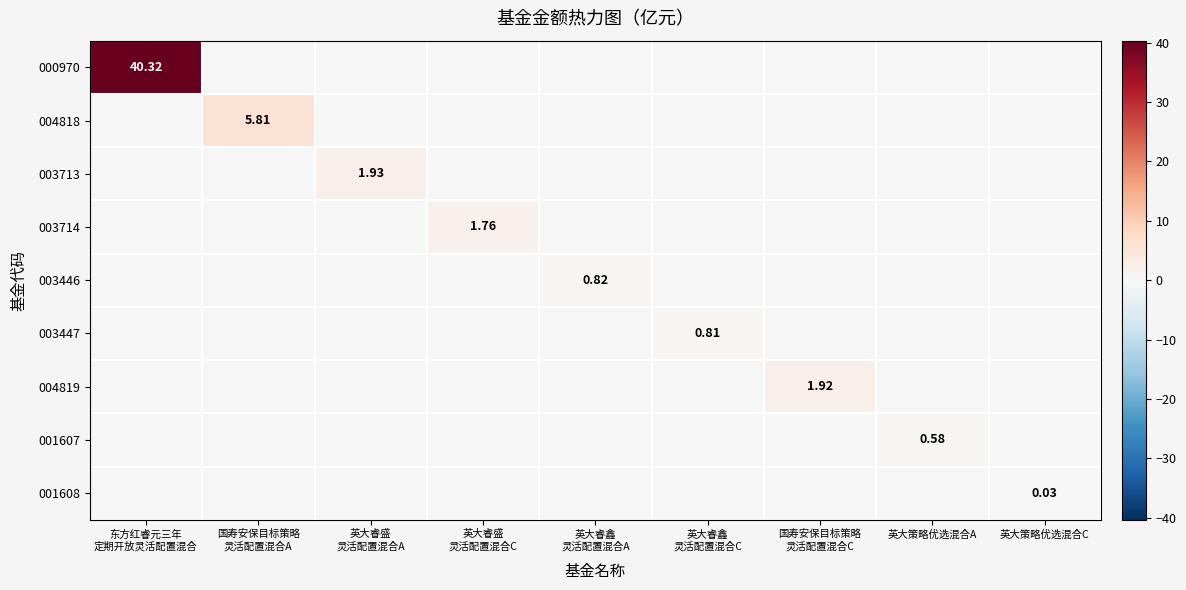

At which category is the sum across all series the highest?

东方红睿元三年
定期开放灵活配置混合